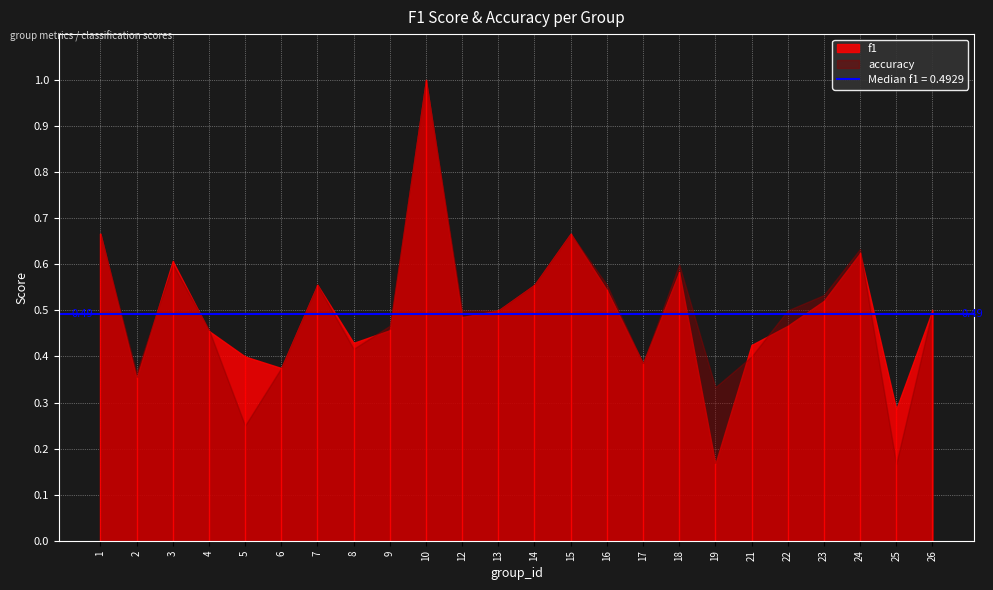

Which series changed the most between 3 and 14?

f1